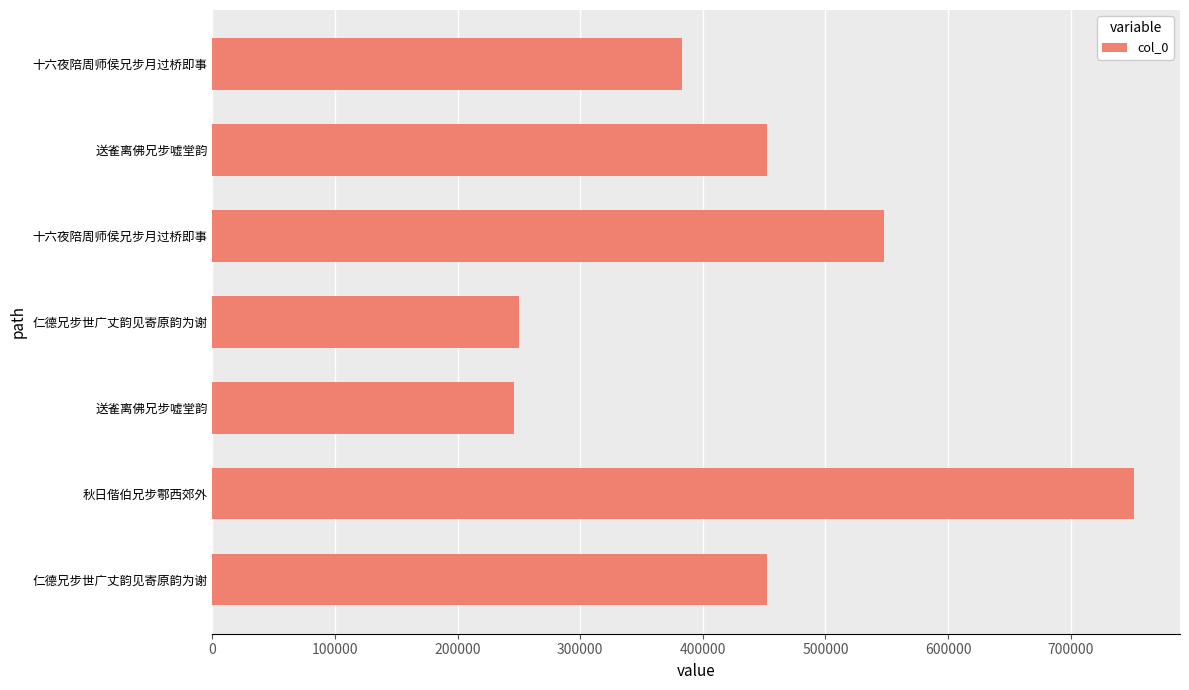

What is the minimum value shown in the chart?

246108